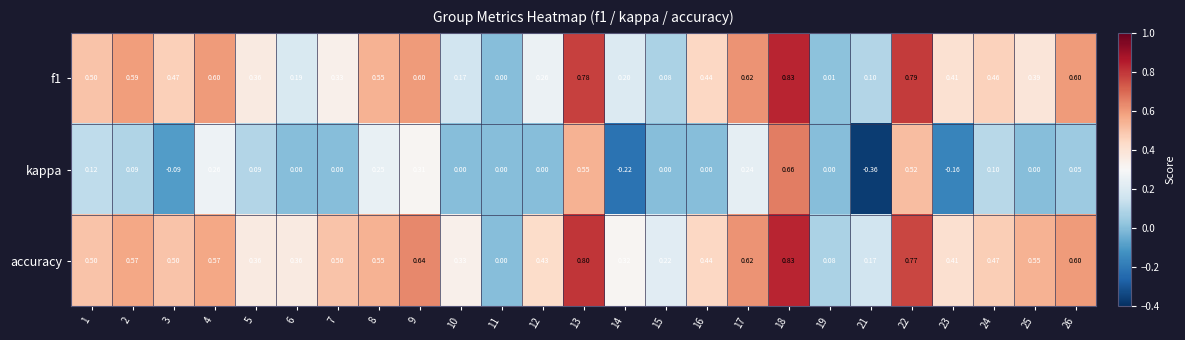

Which series has the largest total across all categories?

accuracy